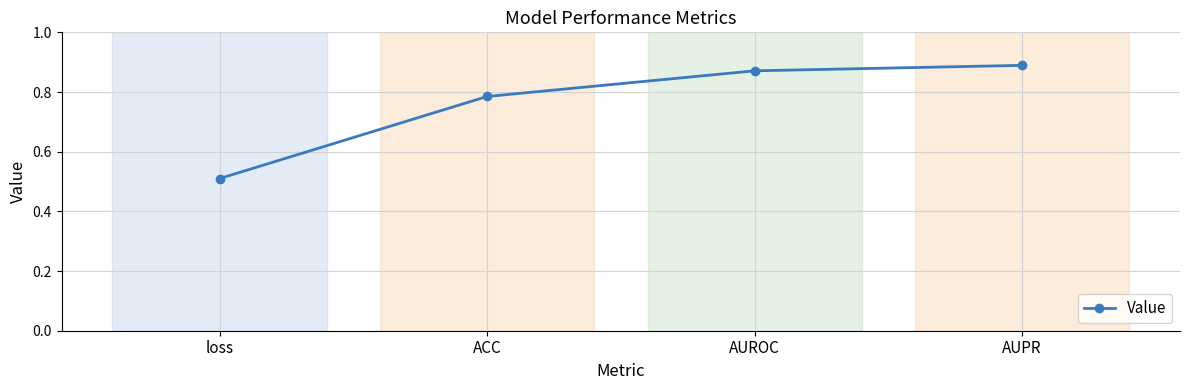

Is this an area chart (filled region under the line)?

No